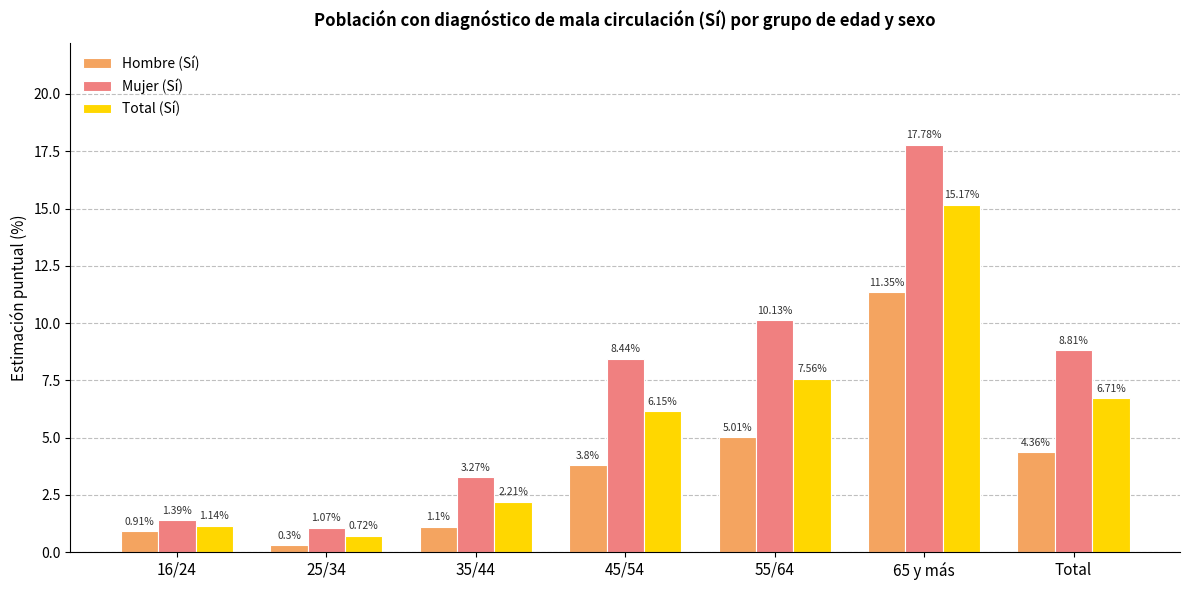

True or false: Mujer (Sí) has a value of 3.7 at 65 y más.

False